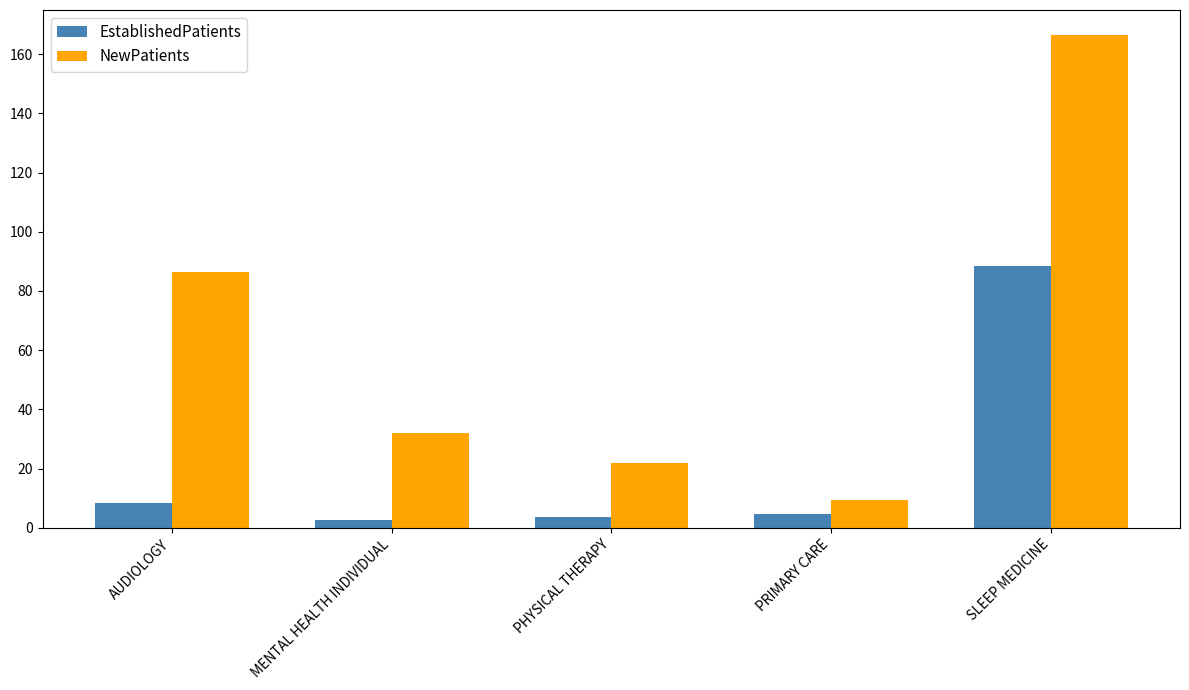

How many series are shown in this chart?

2